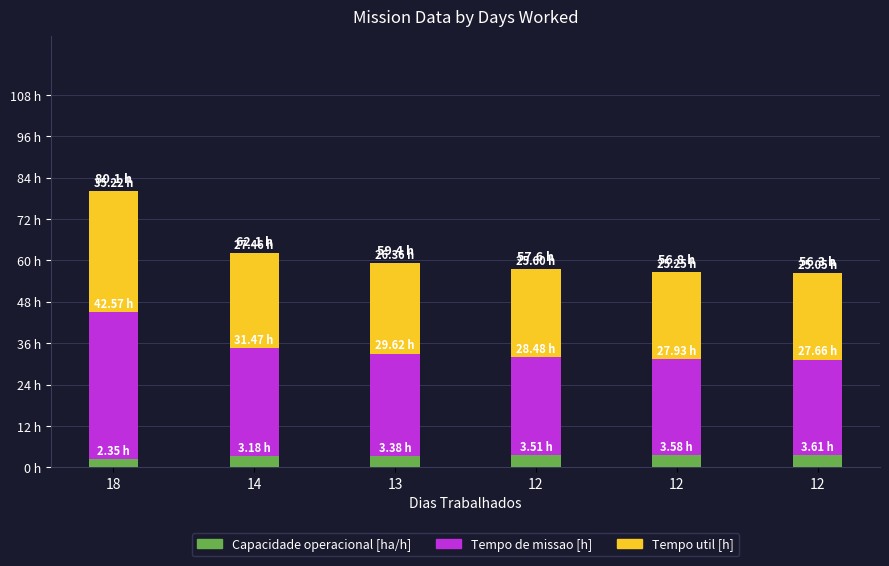

What are all the series names shown in the legend?

Capacidade operacional [ha/h], Tempo de missao [h], Tempo util [h]